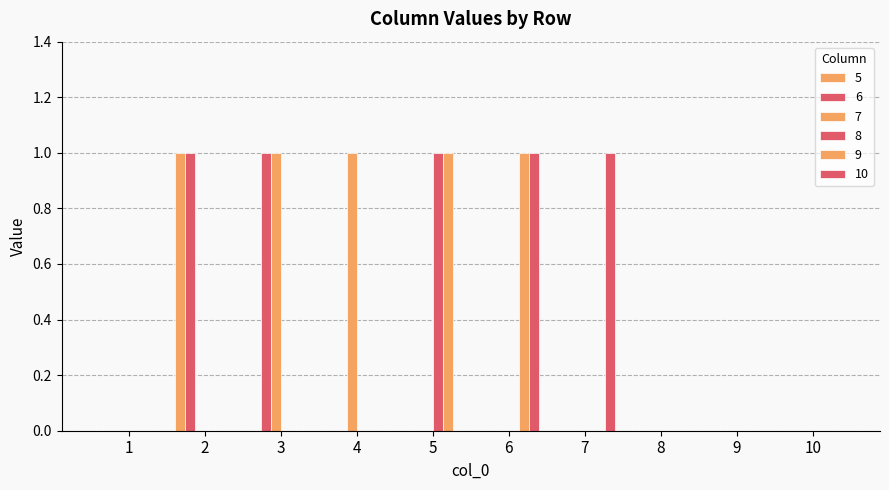

At how many categories does at least one series exceed 0?

6